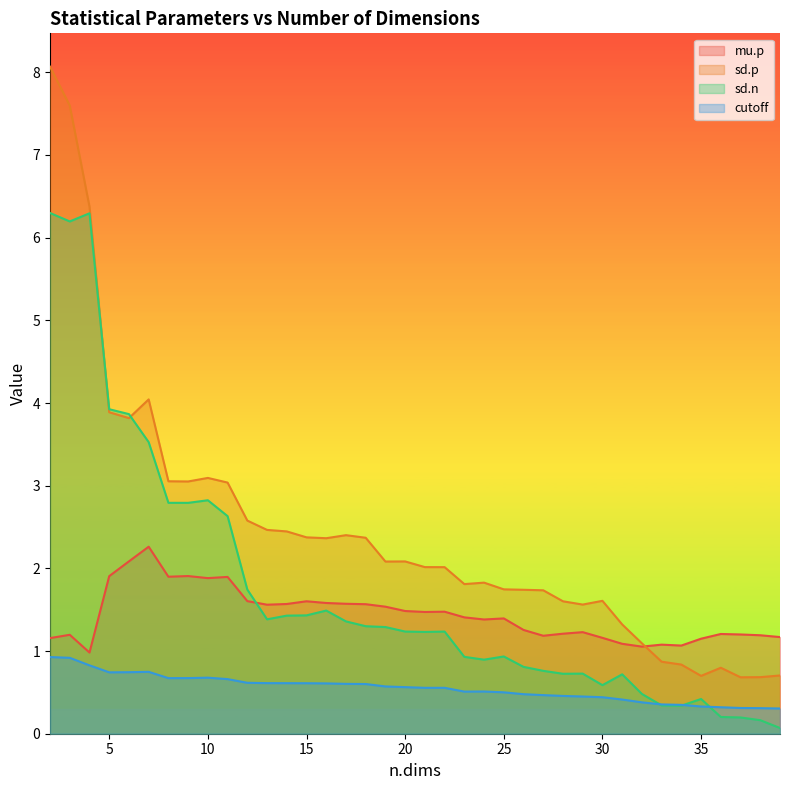

Does the chart display data point markers on the line(s)?

No